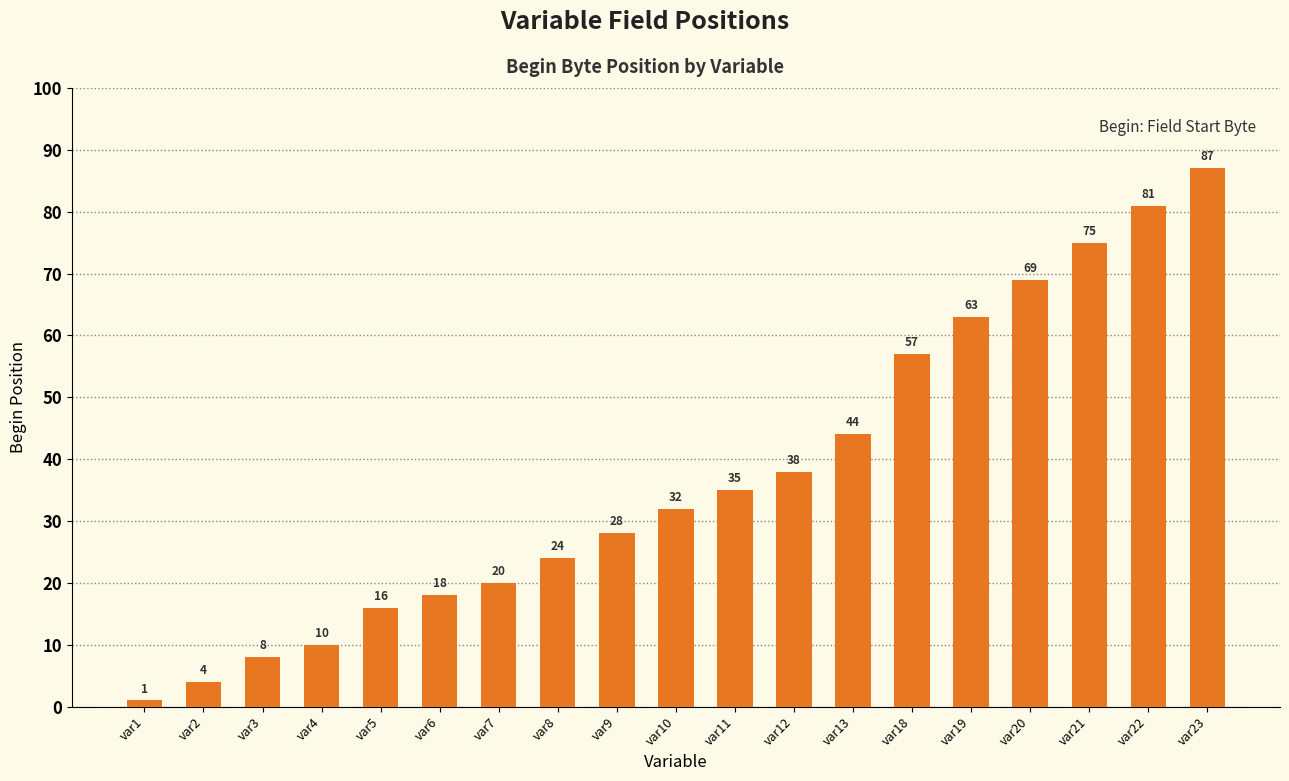

What is the maximum value shown in the chart?

87